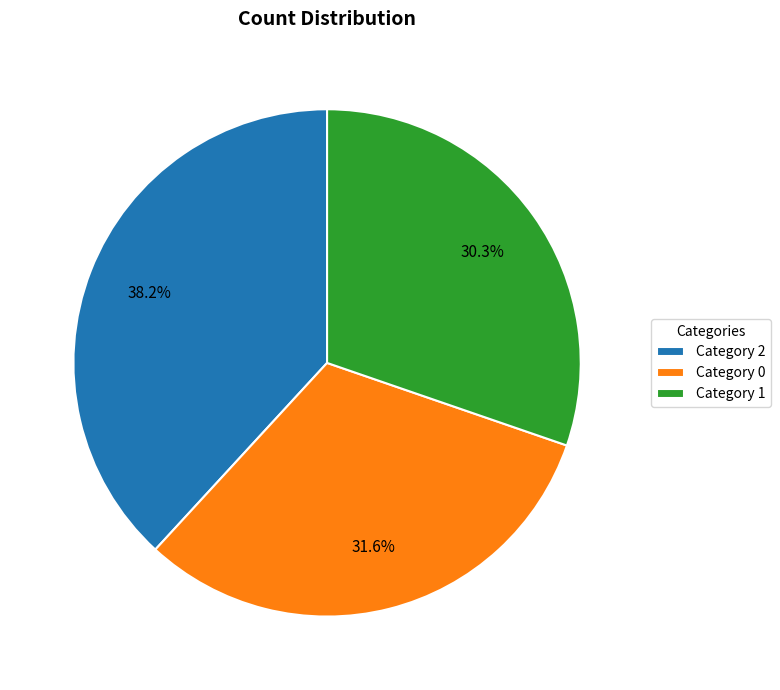

How many segments does this pie chart have?

3